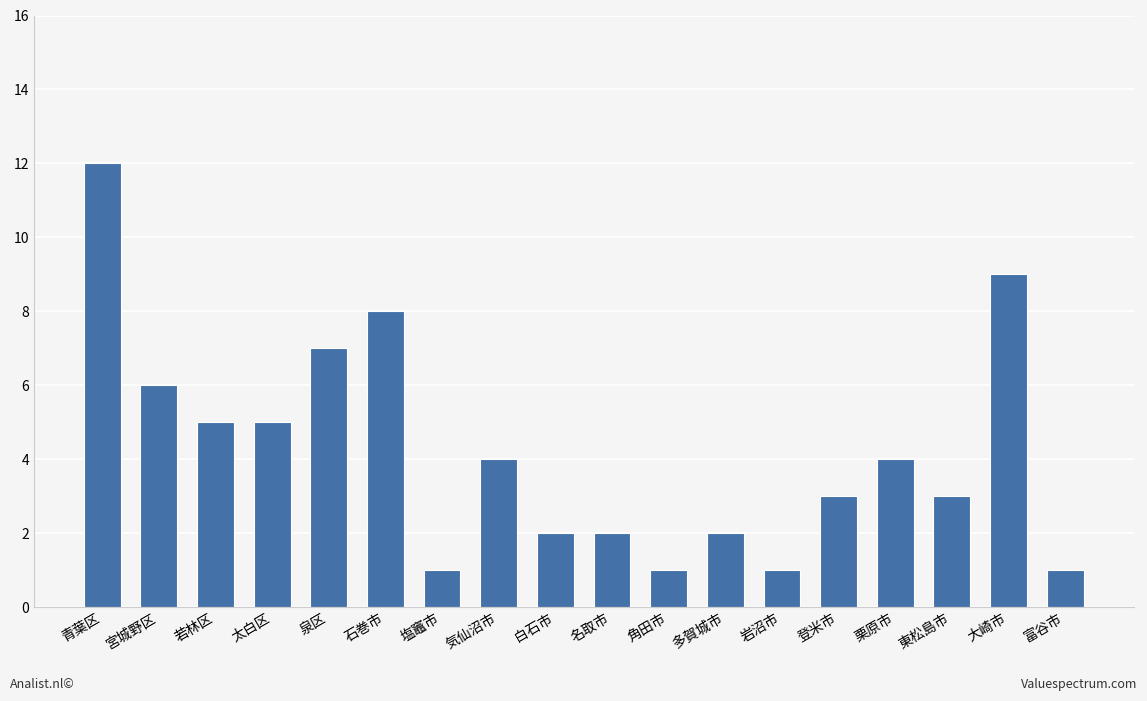

What is the smallest value displayed?

1